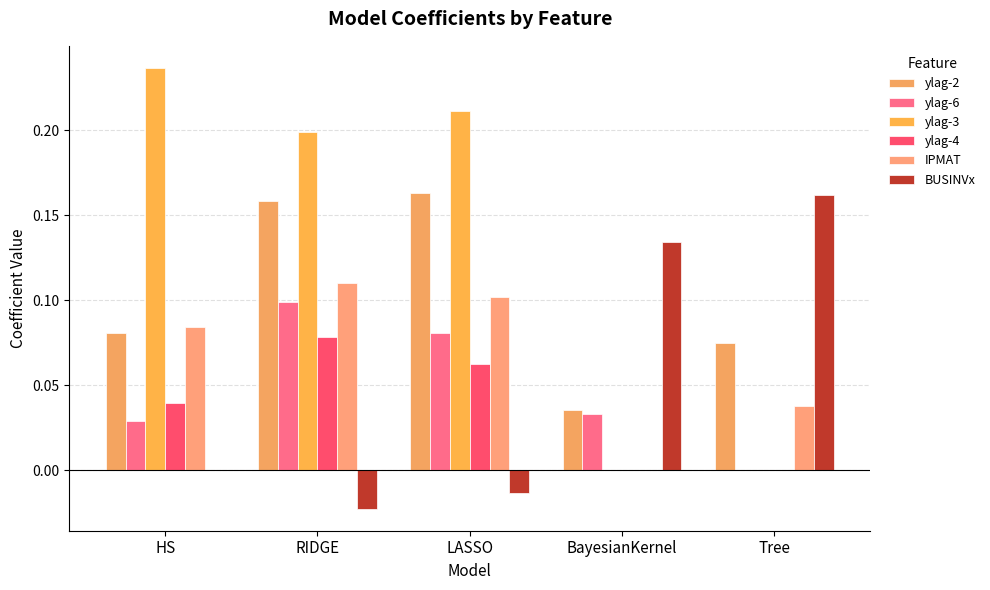

How many series are shown in this chart?

6